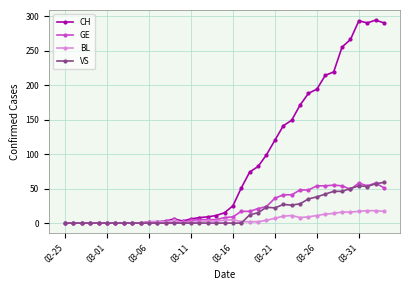

What are all the series names shown in the legend?

CH, GE, BL, VS